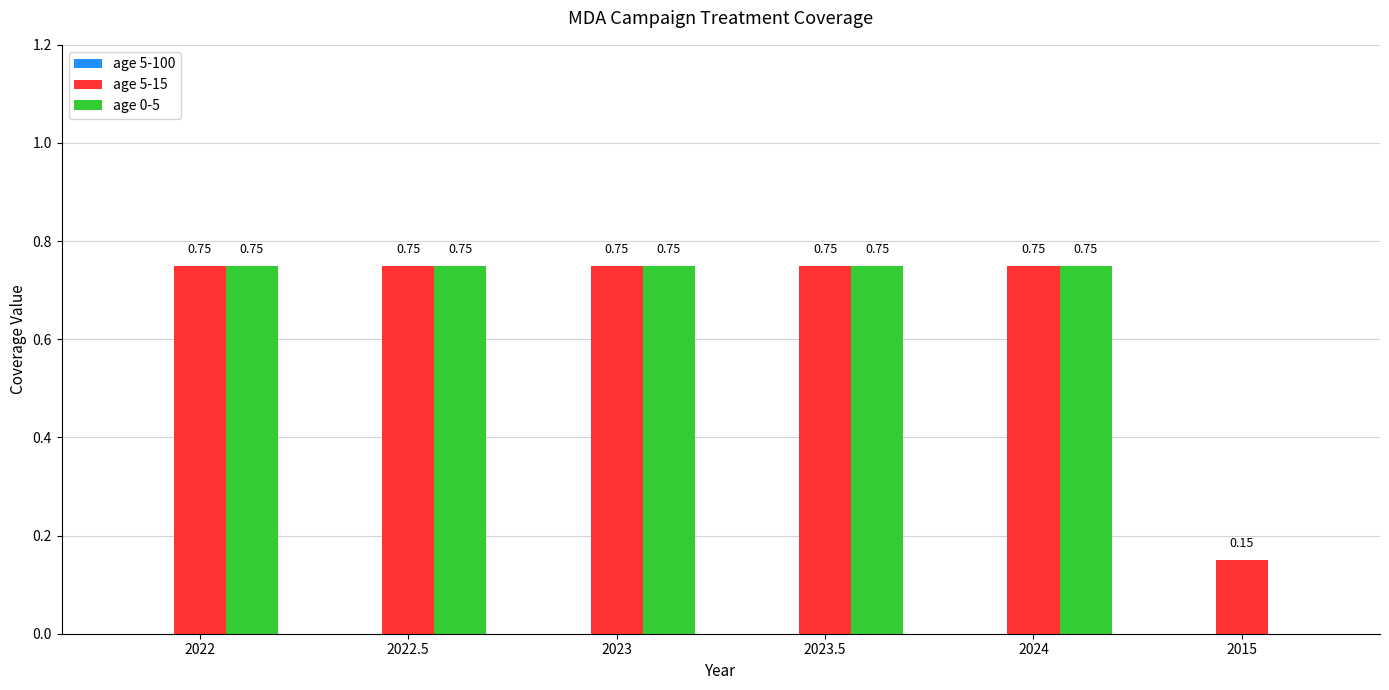

Is it true that age 5-15 equals 0.4 at 2022?

False